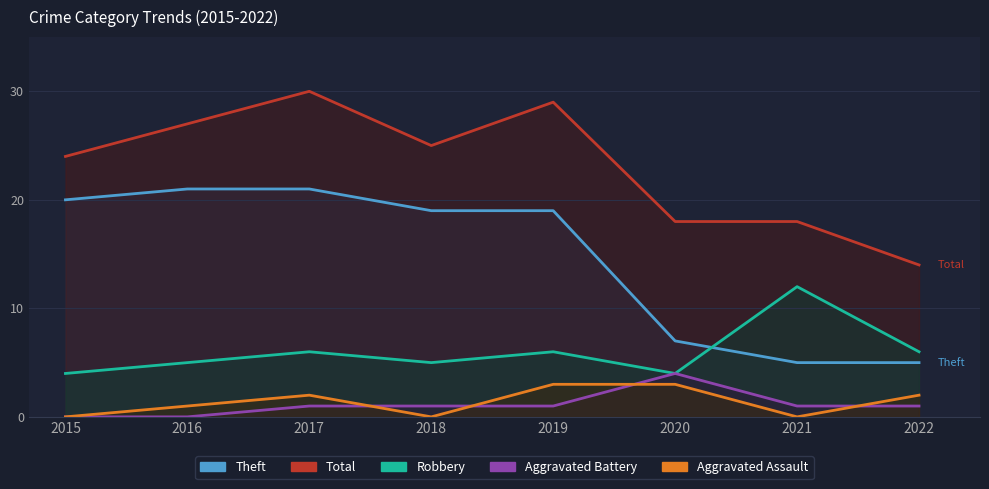

At which category is the sum across all series the highest?

2017